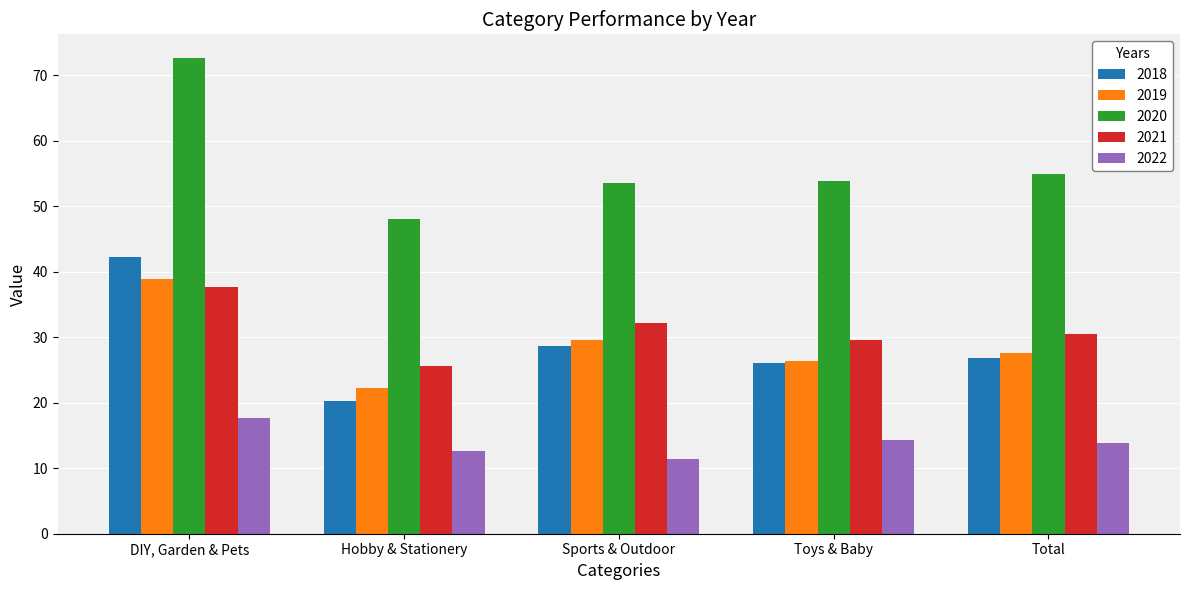

True or false: 2018 has a value of 42.2 at DIY, Garden & Pets.

True